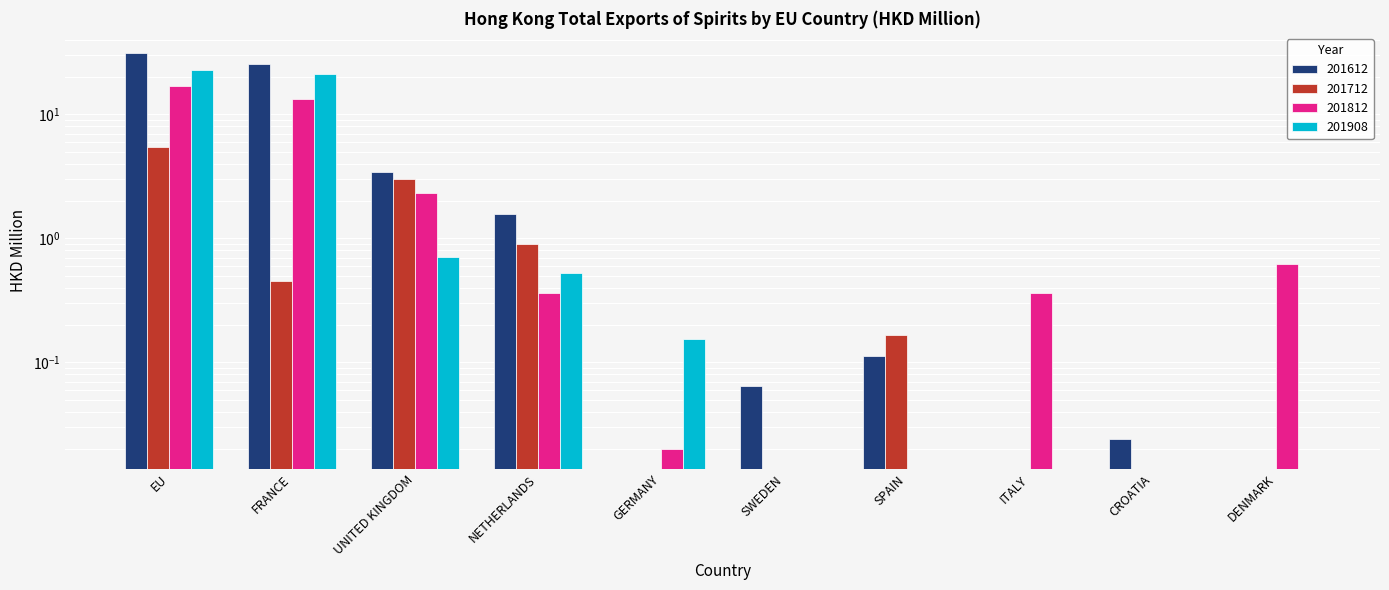

How many series are shown in this chart?

4